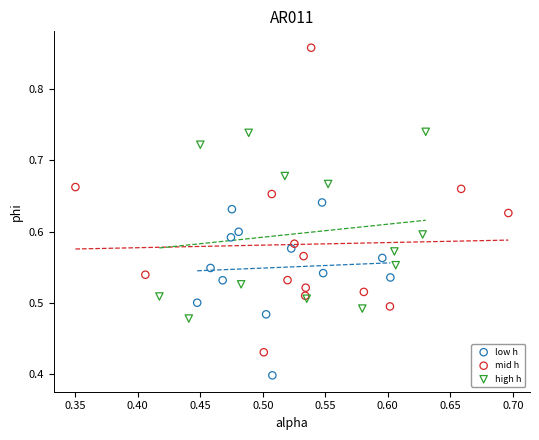

Which series has the largest Y range (max minus min)?

mid h